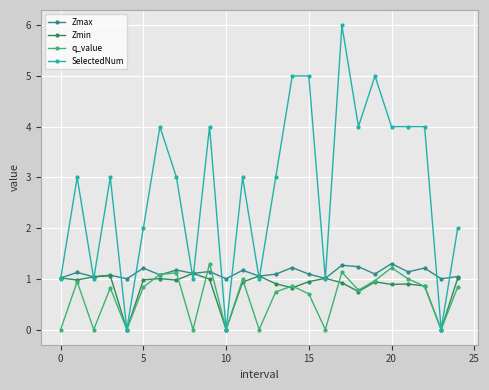

What is the value of the Zmin point at the 10th from the left?

1.0